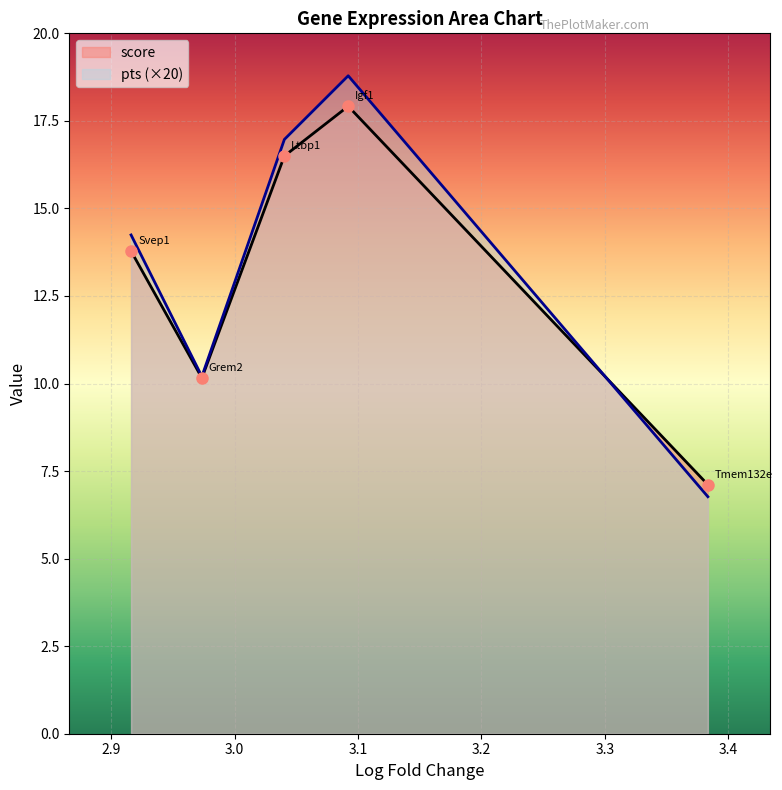

What is the difference between the pts values at Igf1 and Tmem132e?

0.6